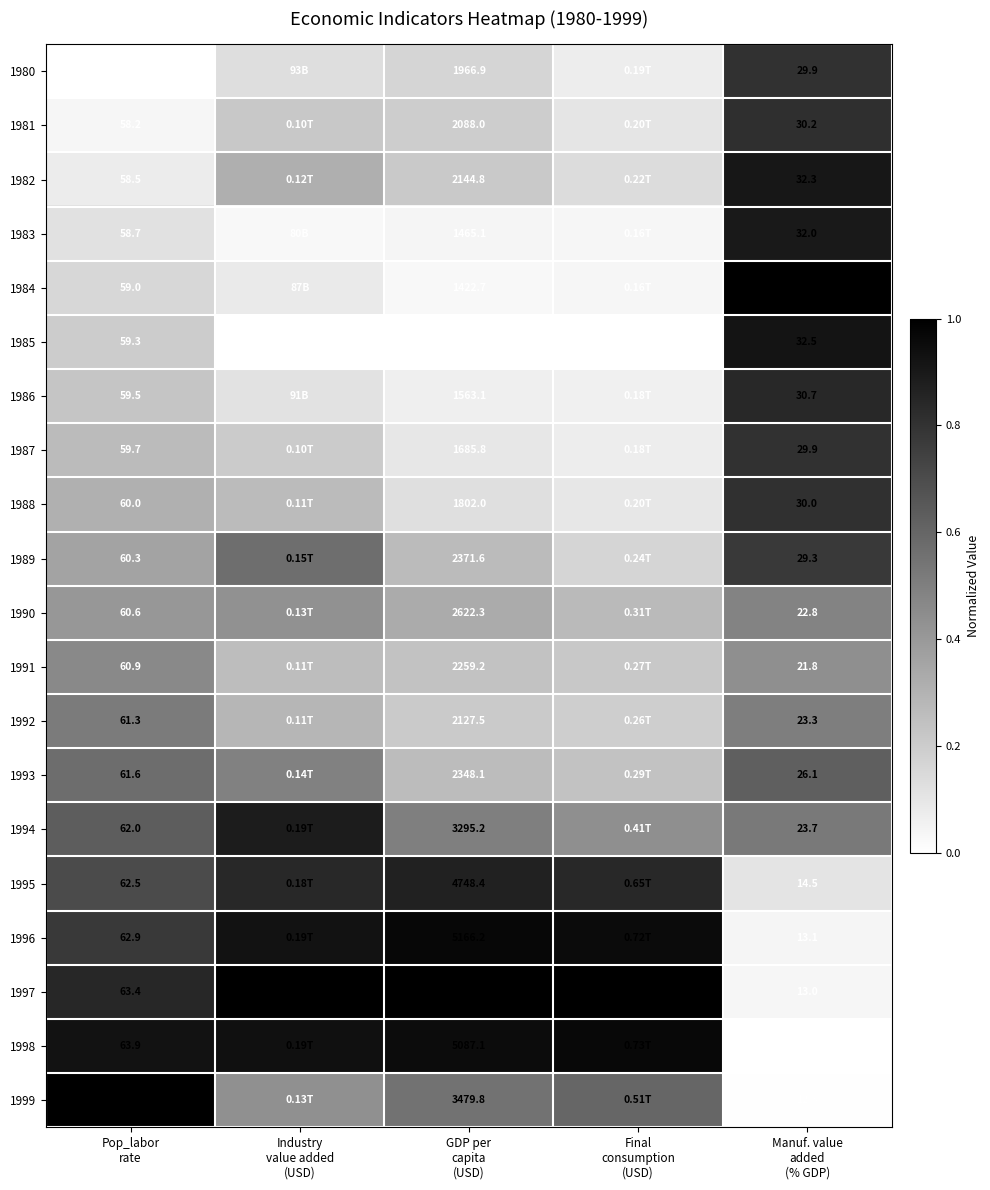

Which category has the lowest value across all series?

Pop_labor
rate